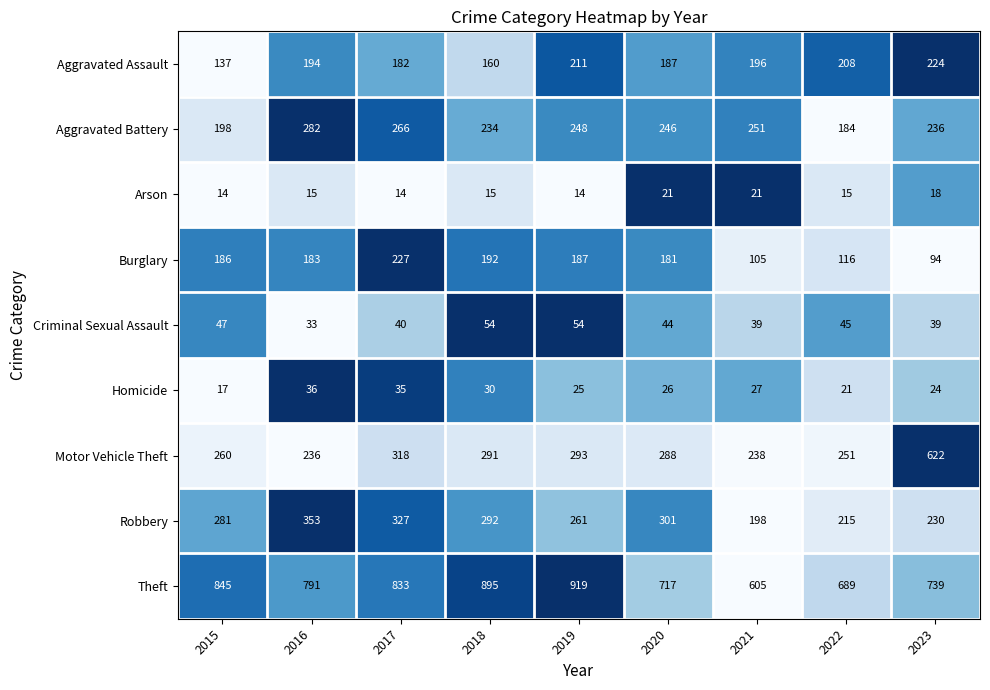

At which category is the sum across all series the highest?

2017